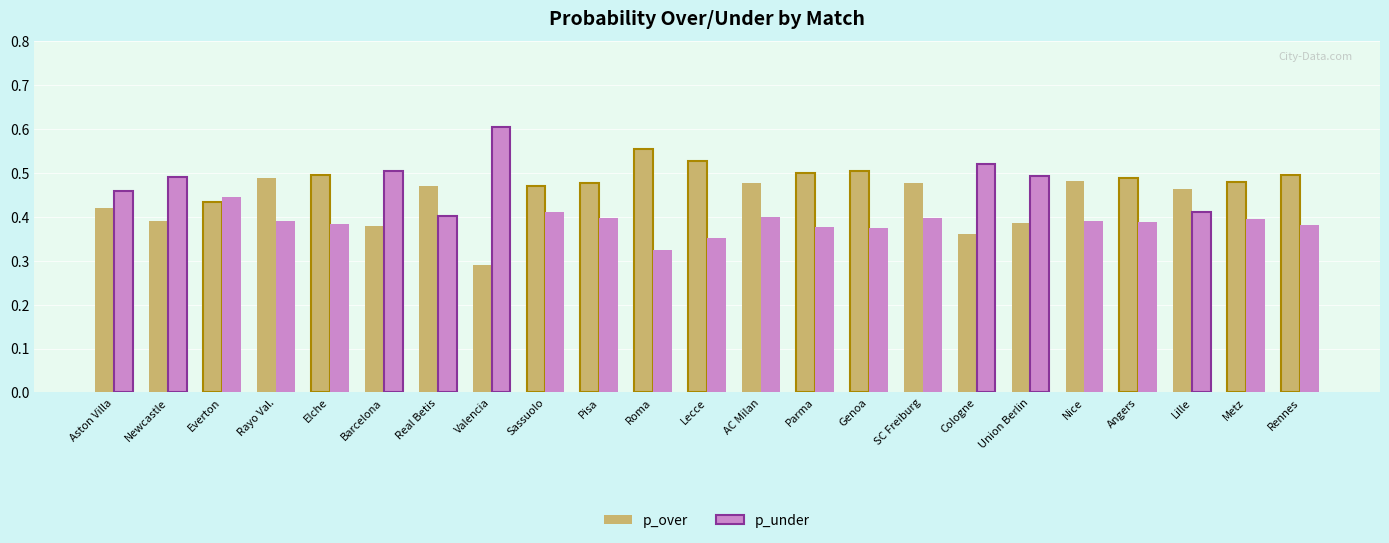

Which label corresponds to the smallest value in the chart?

Valencia